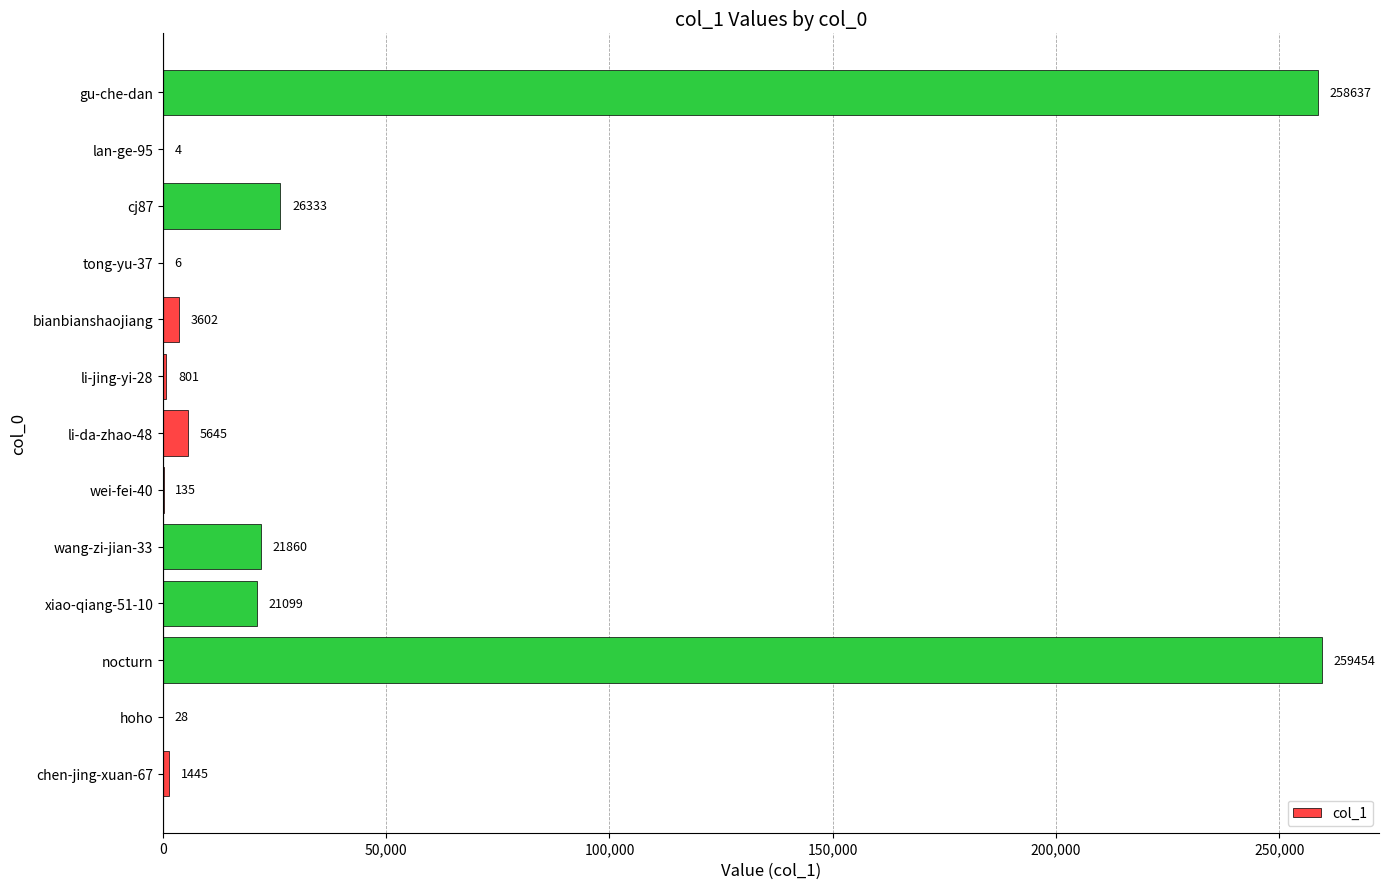

The chart shows a value of 5645 at li-da-zhao-48. True or false?

True